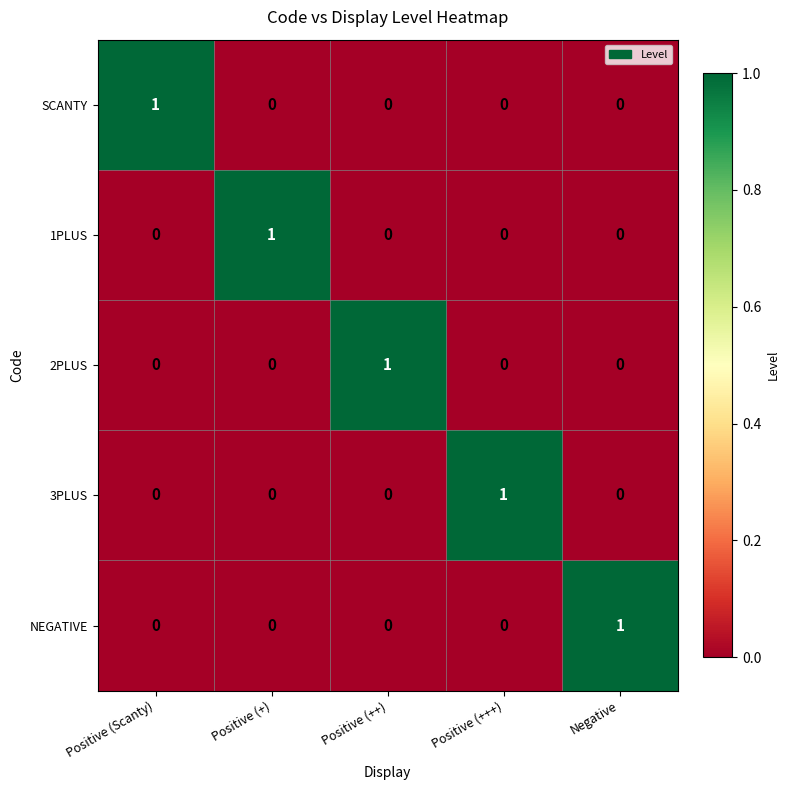

At which label does NEGATIVE reach its peak?

Negative